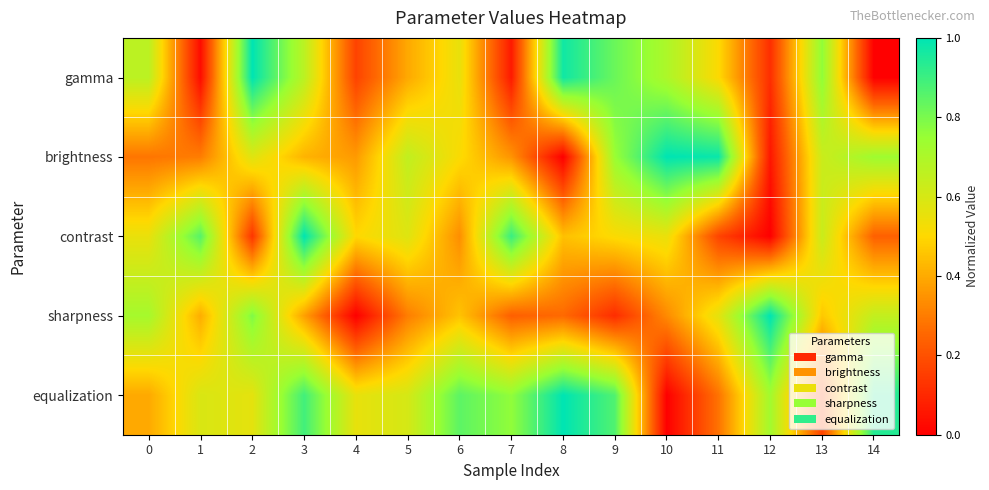

Which series has the widest spread of values?

gamma